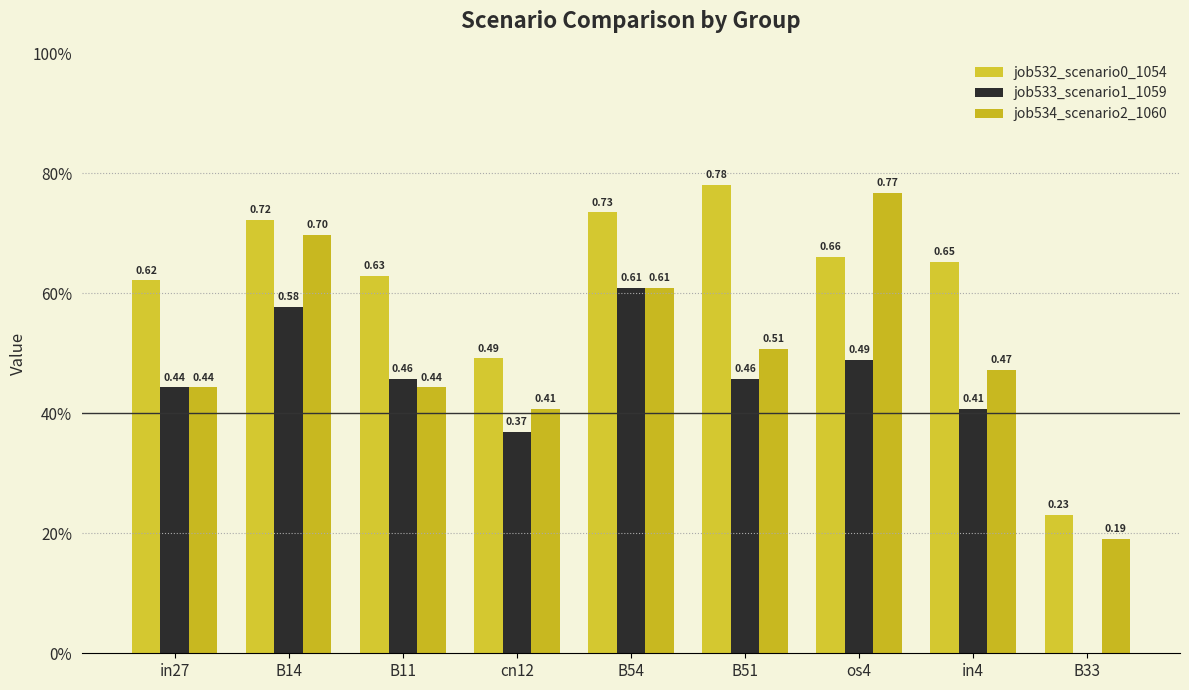

What is the lowest value of the job534_scenario2_1060 series?

0.2